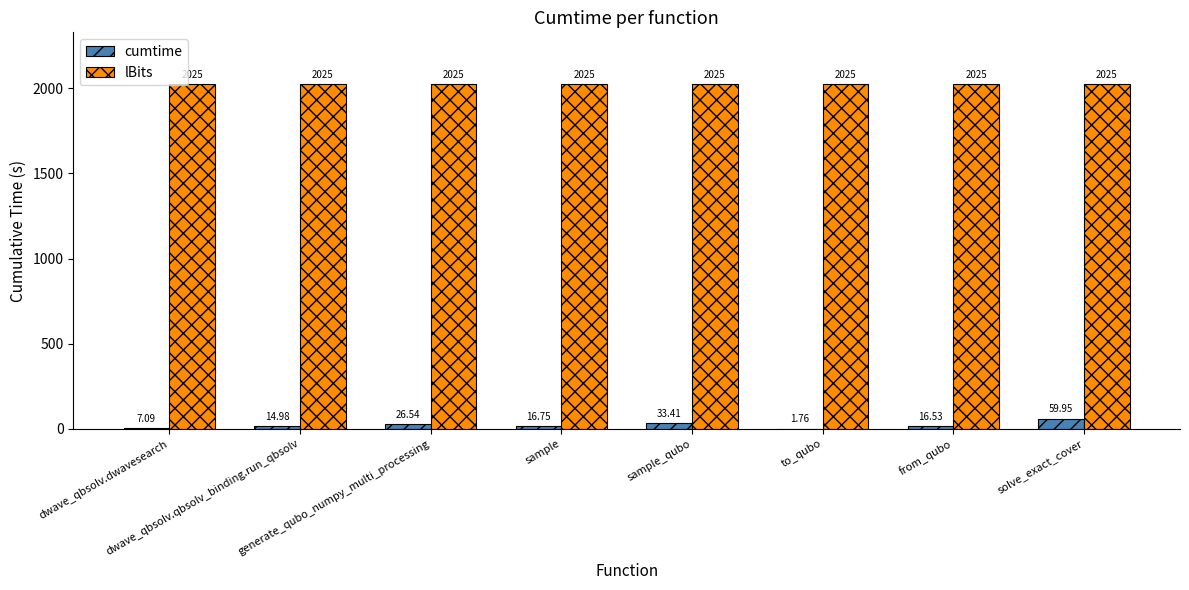

Which series has the largest total across all categories?

lBits